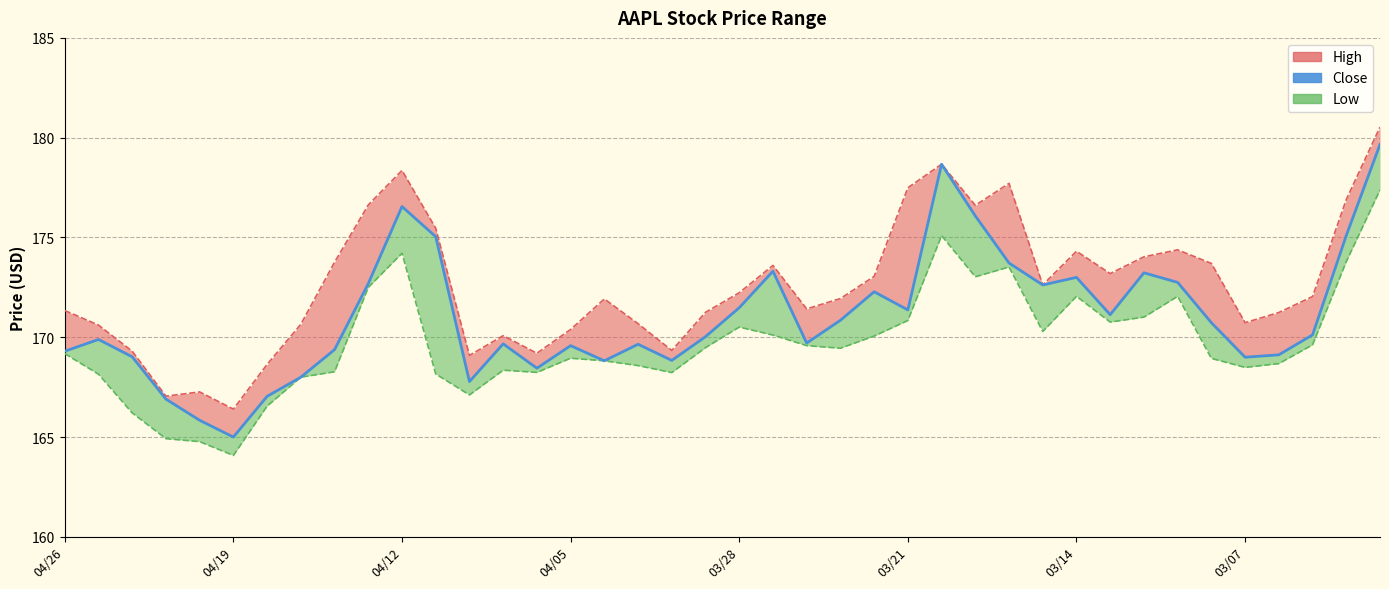

What is the spread (max minus min) of values at 9?

4.1